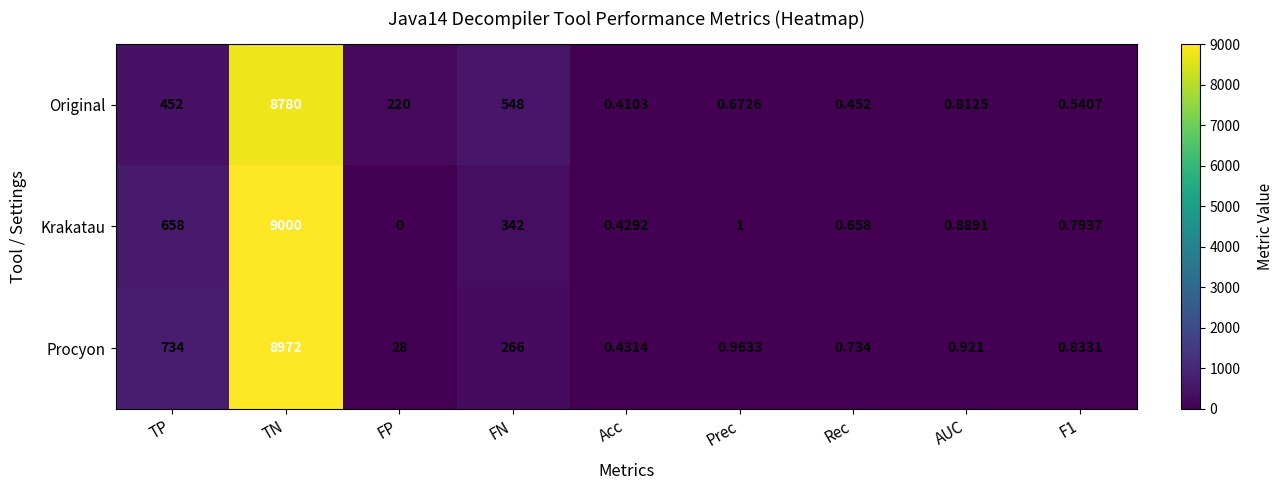

Where is Procyon nearest to the value 4486?

TP